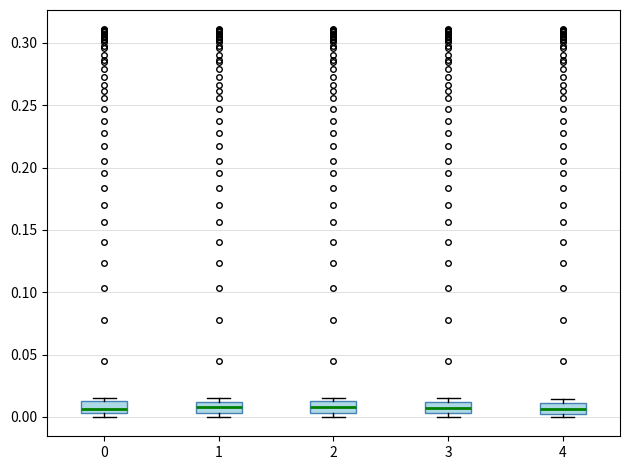

Reading left to right, transcribe this box plot: for each box, give where its median line is, the range the box spans, and where its two whiskers end, as read against the y-axis. The values are not printed on the chart, so give them approximately, as read against the axis.

0: median 0.005 (inside the box), box 0.005 to 0.015, whiskers 0.000 to 0.015 (just above the box's upper edge)
1: median 0.010 (inside the box), box 0.005 to 0.010, whiskers 0.000 to 0.015
2: median 0.010, box 0.005 to 0.015, whiskers 0.000 to 0.015 (just above the box's upper edge)
3: median 0.005 (inside the box), box 0.005 to 0.010, whiskers 0.000 to 0.015
4: median 0.005 (inside the box), box 0.005 to 0.010, whiskers 0.000 to 0.015